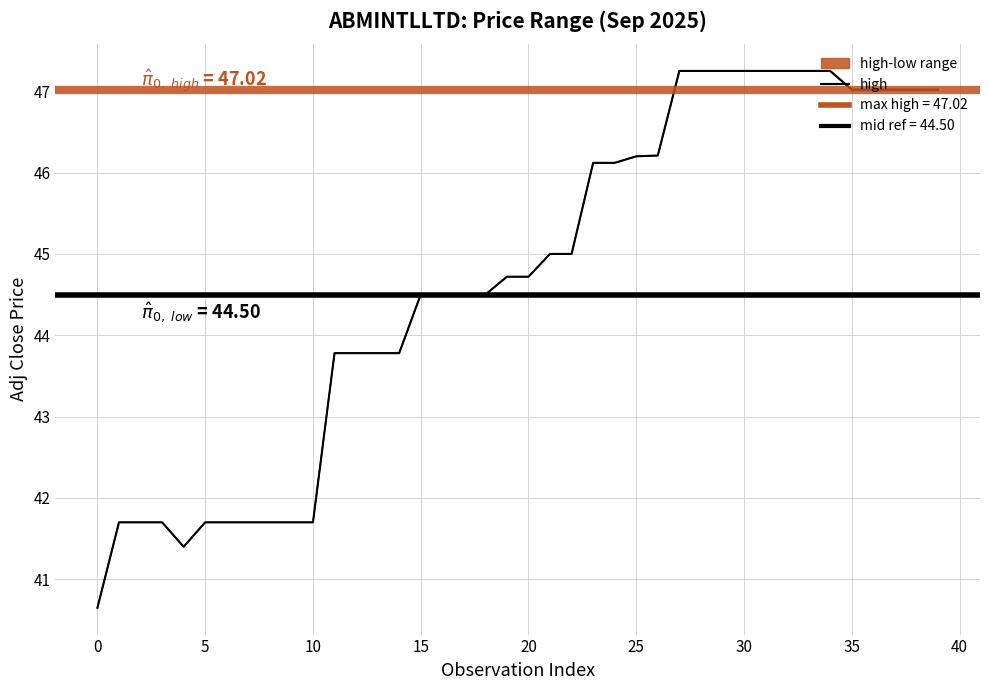

The chart shows a value of 73.7 at 37. True or false?

False